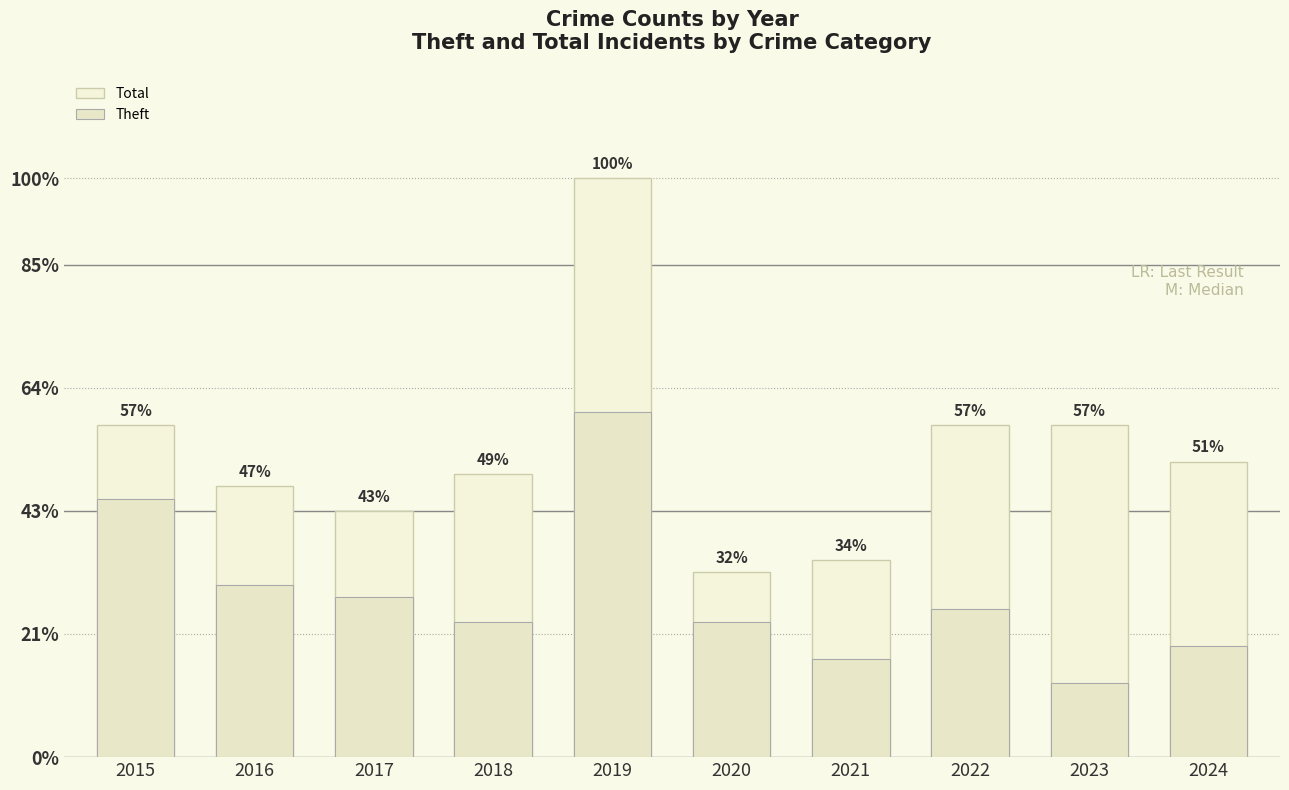

Where is Theft nearest to the value 17?

2016